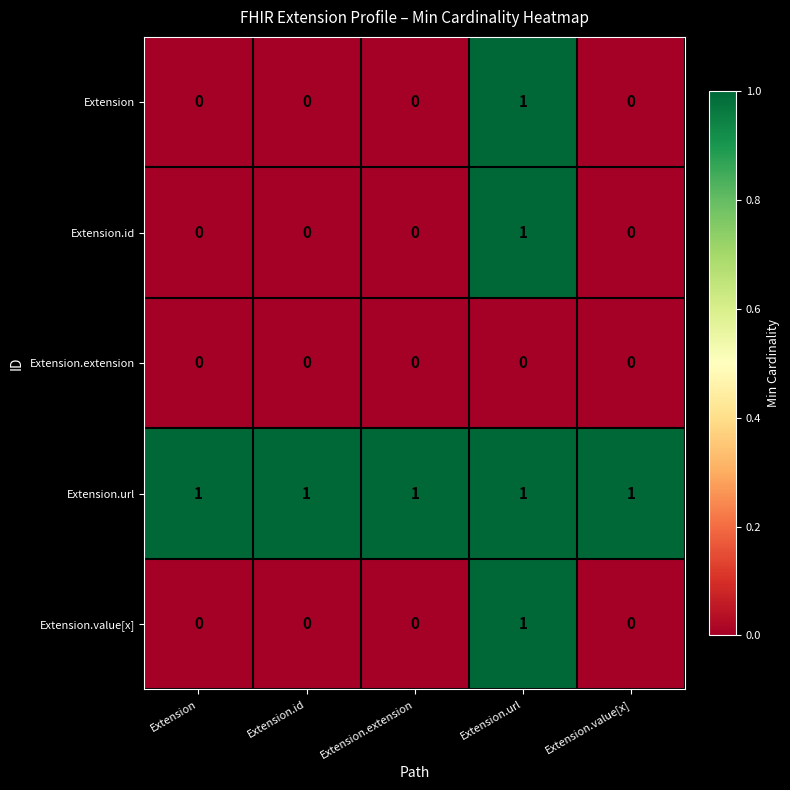

Count the number of data series in this chart.

5